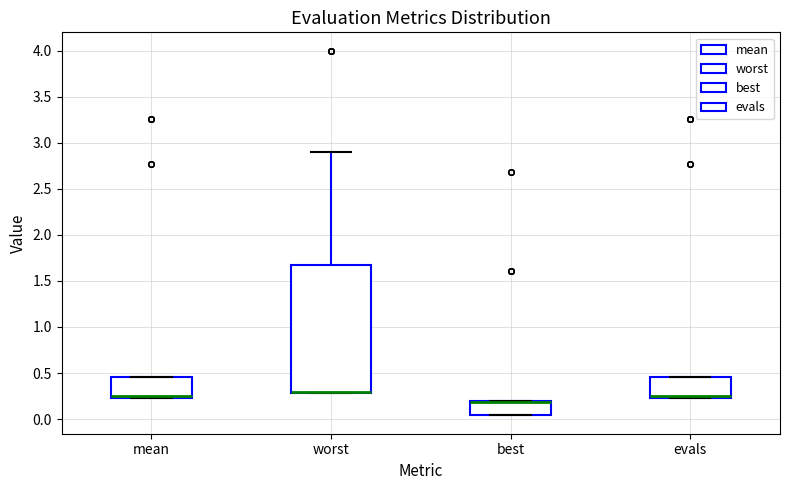

Reading left to right, read every box against the y-axis: the position of its median line, the range the box covers, and the ends of its whiskers. The values are not printed on the chart, so give them approximately, as read against the axis.

mean: median 0.25 (drawn on the box's lower edge), box 0.25 to 0.45, whiskers 0.25 to 0.45
worst: median 0.30 (drawn on the box's lower edge), box 0.30 to 1.65, whiskers 0.30 to 2.90
best: median 0.20 (drawn on the box's upper edge), box 0.05 to 0.20, whiskers 0.05 to 0.20
evals: median 0.25 (drawn on the box's lower edge), box 0.25 to 0.45, whiskers 0.25 to 0.45